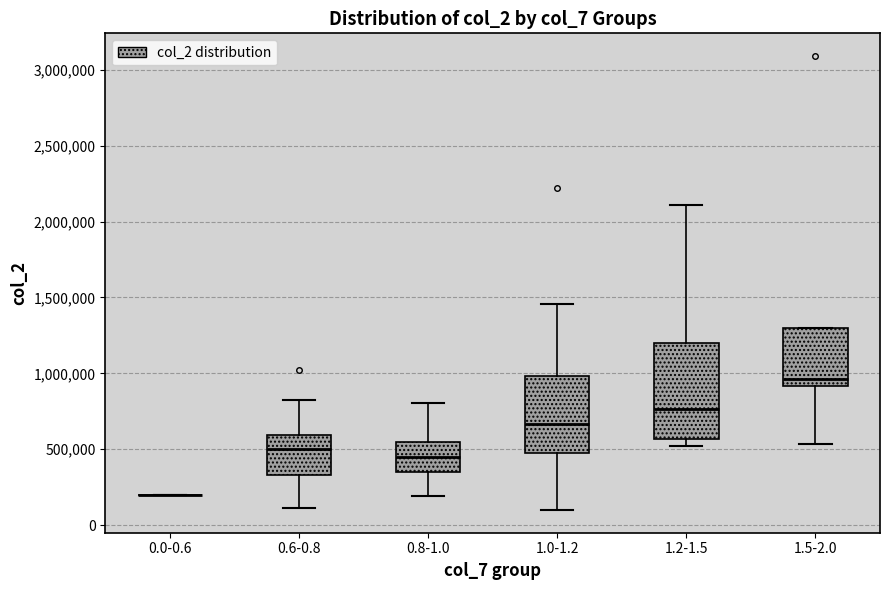

Where does the lower whisker of the box for 1.0-1.2 end on the y-axis? The values are not printed on the chart, so give them approximately, as read against the axis.

100000